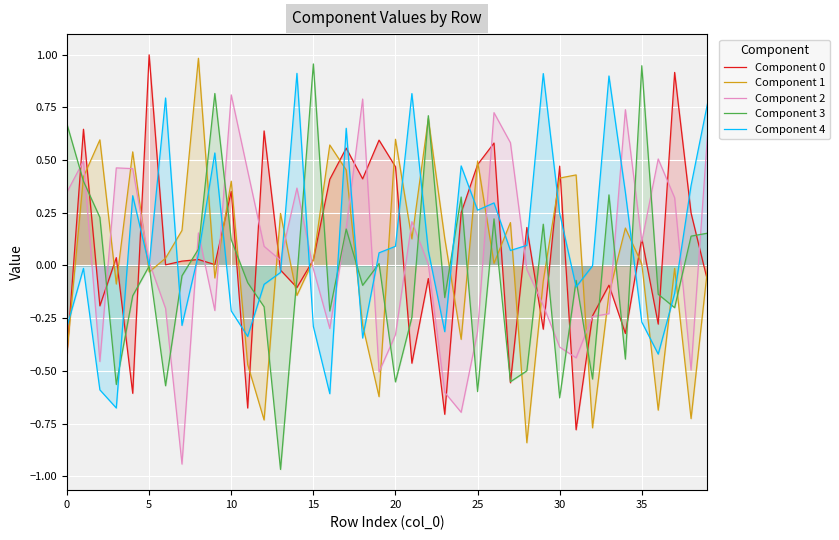

Reading left to right, extract all data points from this chart.

Component 0: -0.4	0.6	-0.2	0.0	-0.6	1.0	0.0	0.0	0.0	0.0	0.4	-0.7	0.6	-0.0	-0.1	0.0	0.4	0.6	0.4	0.6	0.5	-0.5	-0.1	-0.7	0.3	0.5	0.6	-0.6	0.2	-0.3	0.5	-0.8	-0.2	-0.1	-0.3	0.1	-0.3	0.9	0.2	-0.1
Component 1: -0.4	0.4	0.6	-0.1	0.5	-0.0	0.0	0.2	1.0	-0.1	0.4	-0.5	-0.7	0.2	-0.1	0.0	0.6	0.5	-0.3	-0.6	0.6	0.1	0.7	0.1	-0.4	0.5	0.0	0.2	-0.8	-0.1	0.4	0.4	-0.8	-0.1	0.2	0.0	-0.7	-0.0	-0.7	-0.0
Component 2: 0.3	0.5	-0.5	0.5	0.5	0.0	-0.2	-0.9	0.2	-0.2	0.8	0.4	0.1	0.0	0.4	-0.0	-0.3	0.2	0.8	-0.5	-0.3	0.2	0.0	-0.6	-0.7	-0.3	0.7	0.6	-0.0	-0.2	-0.4	-0.4	-0.2	-0.2	0.7	0.1	0.5	0.3	-0.5	0.6
Component 3: 0.7	0.4	0.2	-0.6	-0.1	-0.0	-0.6	-0.0	0.1	0.8	0.1	-0.1	-0.2	-1.0	-0.1	1.0	-0.2	0.2	-0.1	0.0	-0.6	-0.2	0.7	-0.2	0.3	-0.6	0.2	-0.6	-0.5	0.2	-0.6	-0.1	-0.5	0.3	-0.4	0.9	-0.1	-0.2	0.1	0.2
Component 4: -0.3	-0.0	-0.6	-0.7	0.3	-0.0	0.8	-0.3	0.1	0.5	-0.2	-0.3	-0.1	-0.0	0.9	-0.3	-0.6	0.7	-0.3	0.1	0.1	0.8	0.1	-0.3	0.5	0.3	0.3	0.1	0.1	0.9	0.2	-0.1	-0.0	0.9	0.3	-0.3	-0.4	-0.1	0.4	0.8